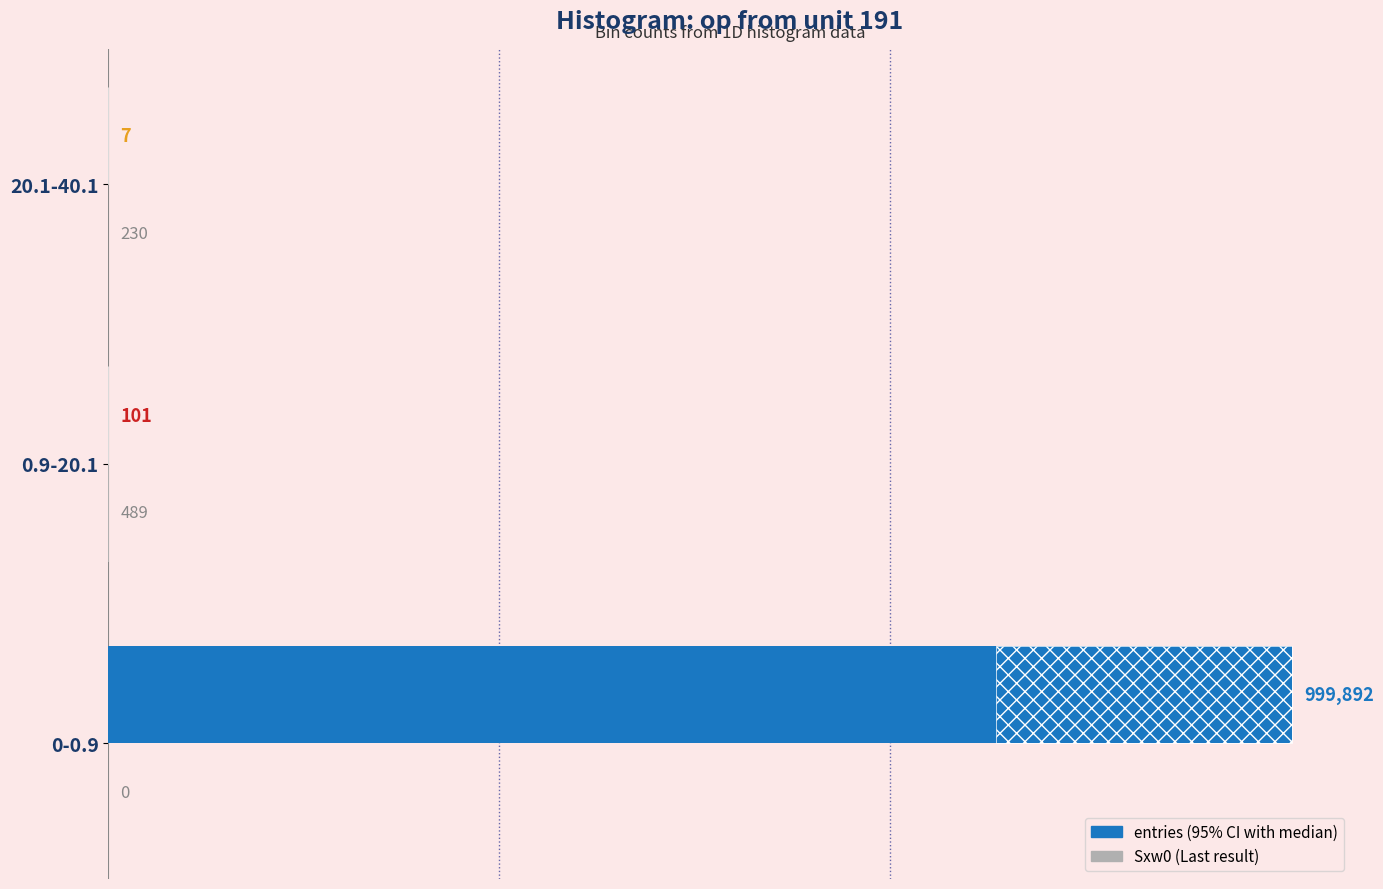

The value of Sxw0 at 0-0.9 is 259. True or false?

False